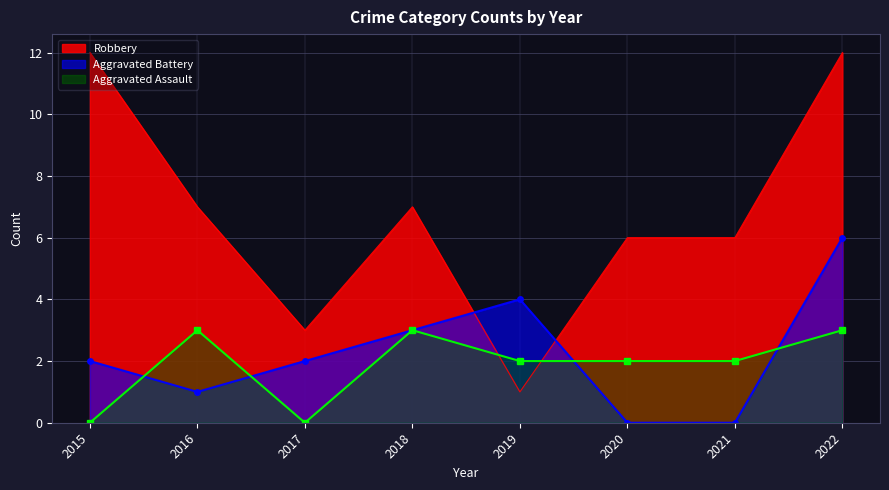

Between 2015 and 2021, which series saw the biggest shift?

Robbery